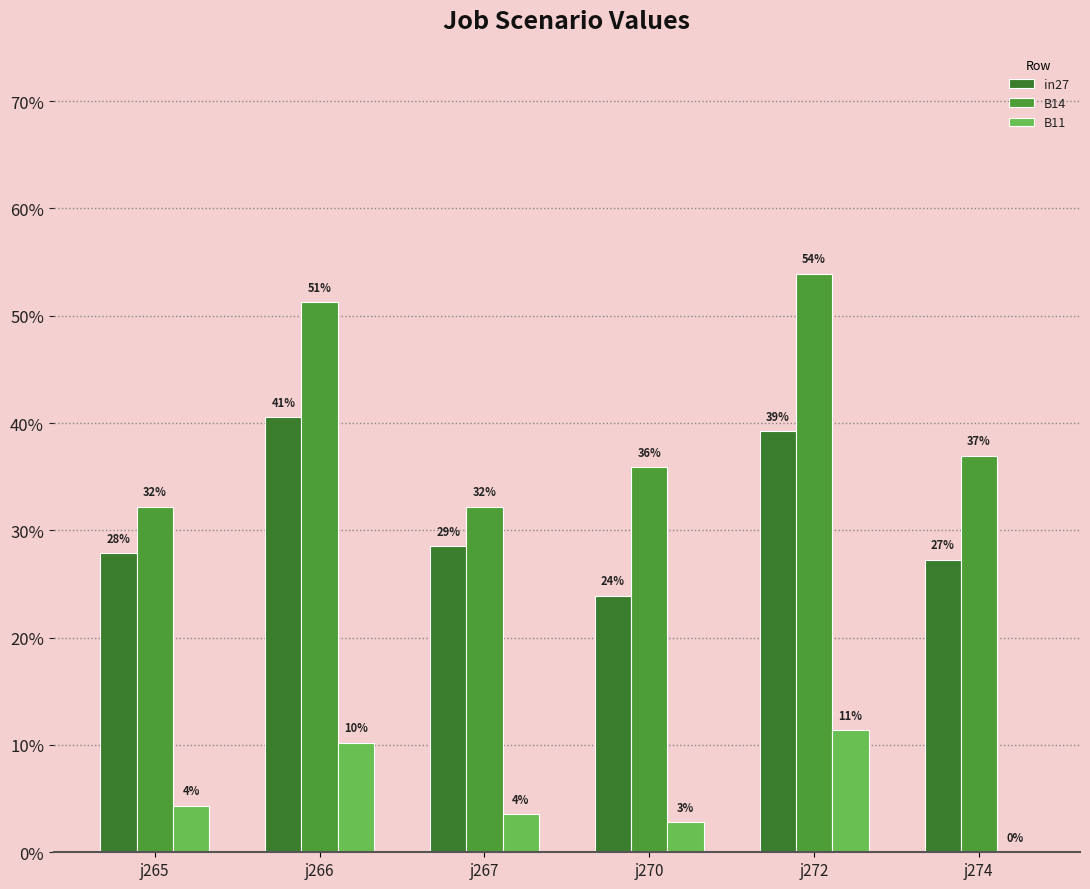

What are all the series names shown in the legend?

in27, B14, B11